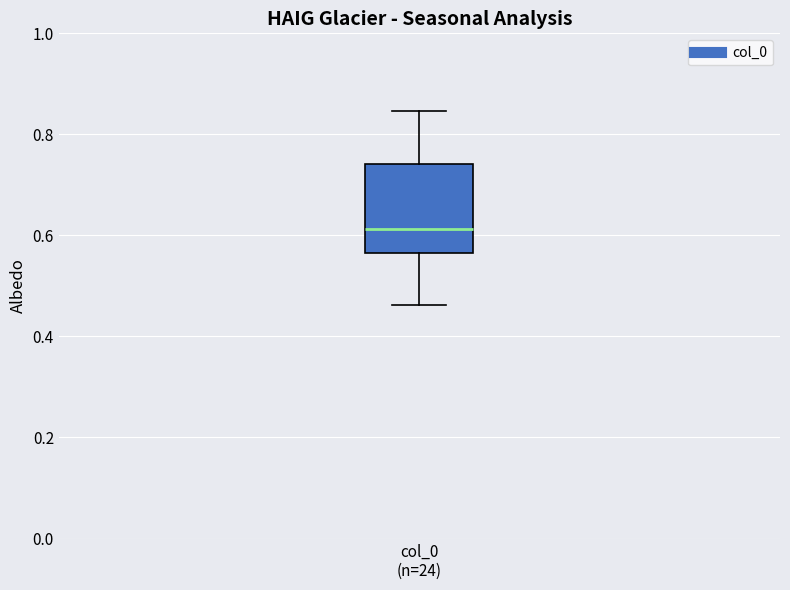

Where does the upper whisker of the box for col_0 (n=24) end on the y-axis? The values are not printed on the chart, so give them approximately, as read against the axis.

0.84